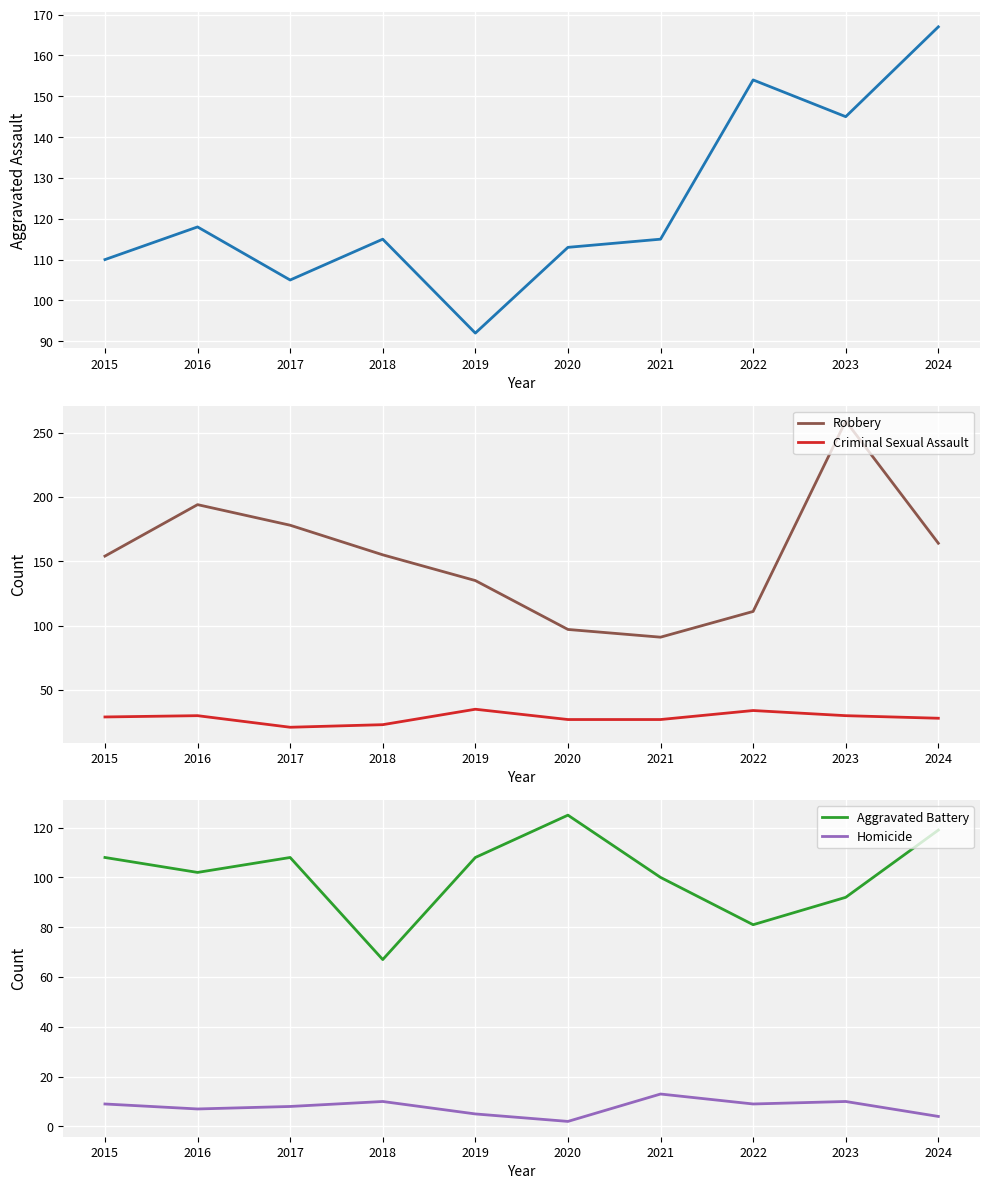

In Criminal Sexual Assault, how many points are higher than both neighbors (excluding endpoints)?

3